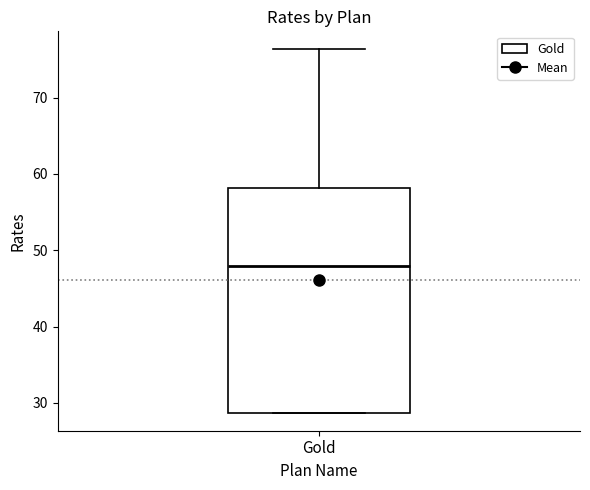

Transcribe this box plot: give where the median line is, the range the box spans, and where the two whiskers end, as read against the y-axis. The values are not printed on the chart, so give them approximately, as read against the axis.

median 48, box 29 to 58, whiskers 29 to 76